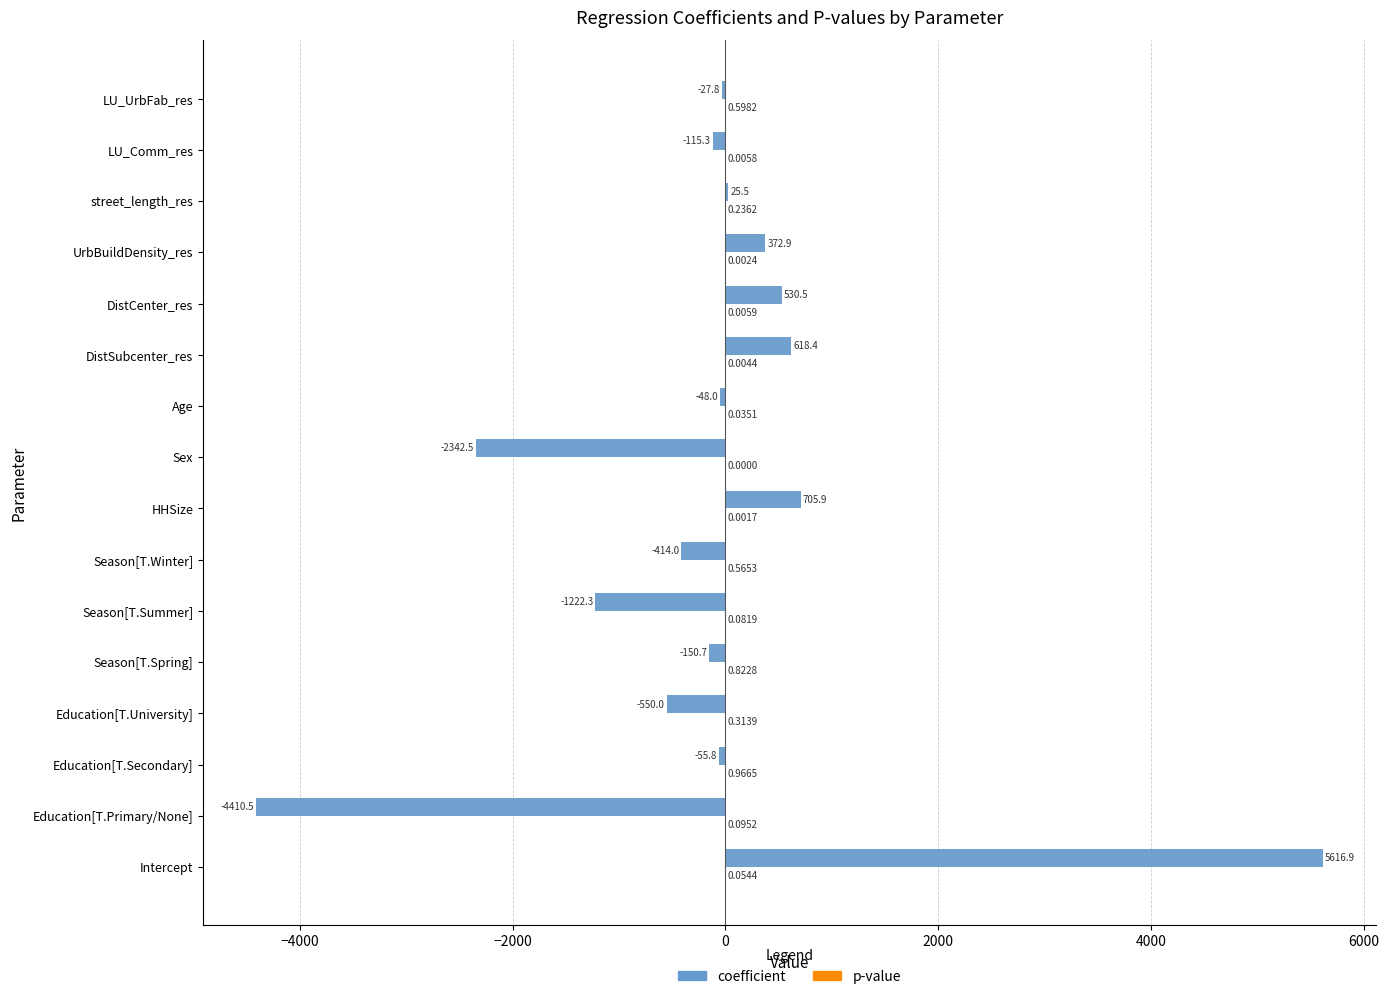

Which label corresponds to the largest value in the chart?

Intercept